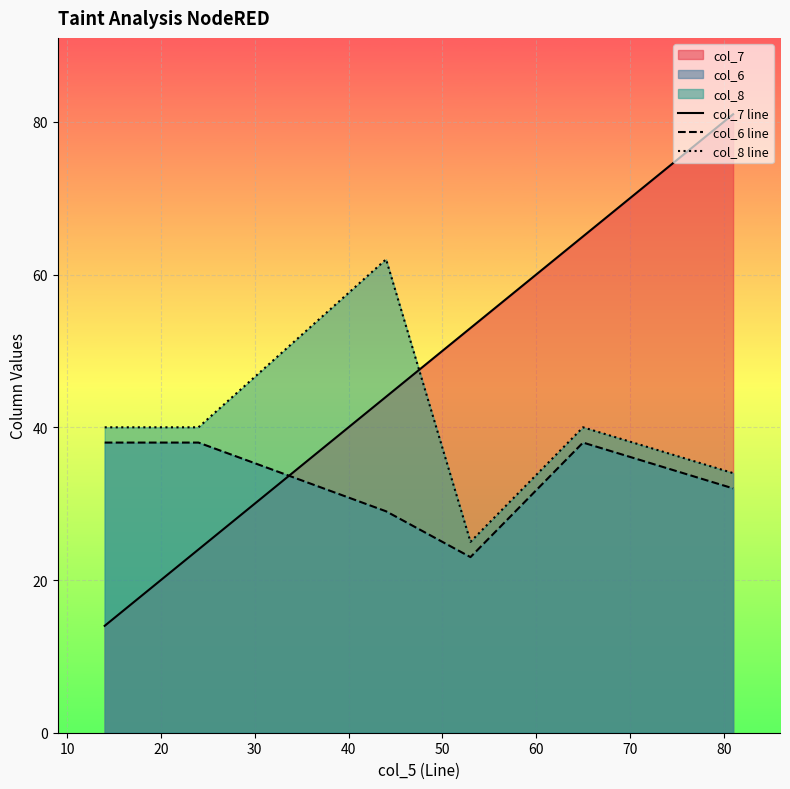

How many lines are shown in the chart?

3